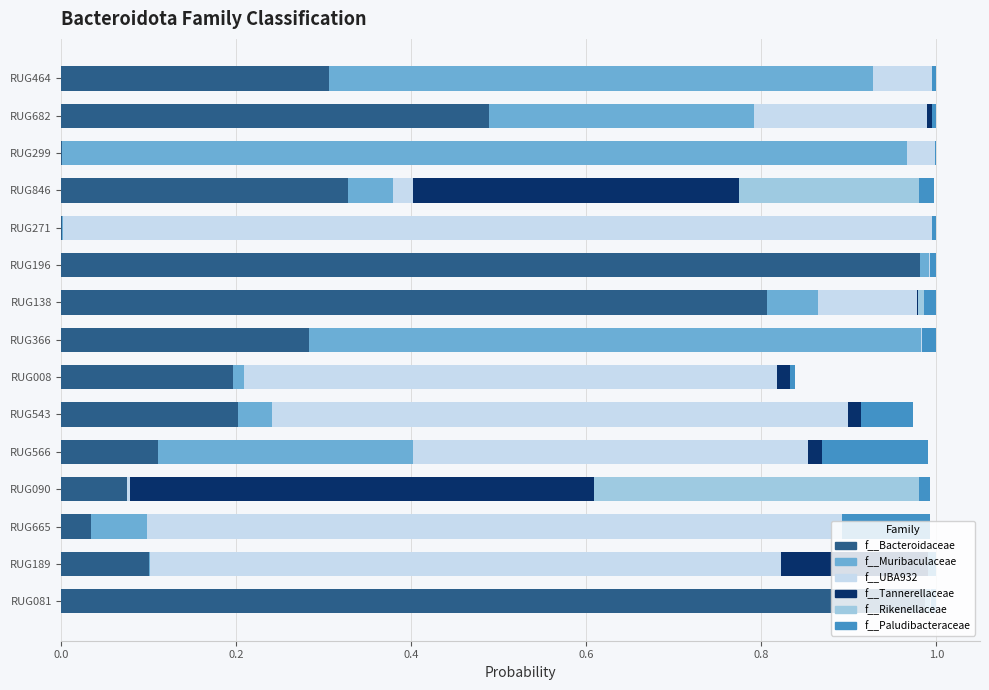

The value of f__Bacteroidaceae at RUG846 is 0.1. True or false?

False